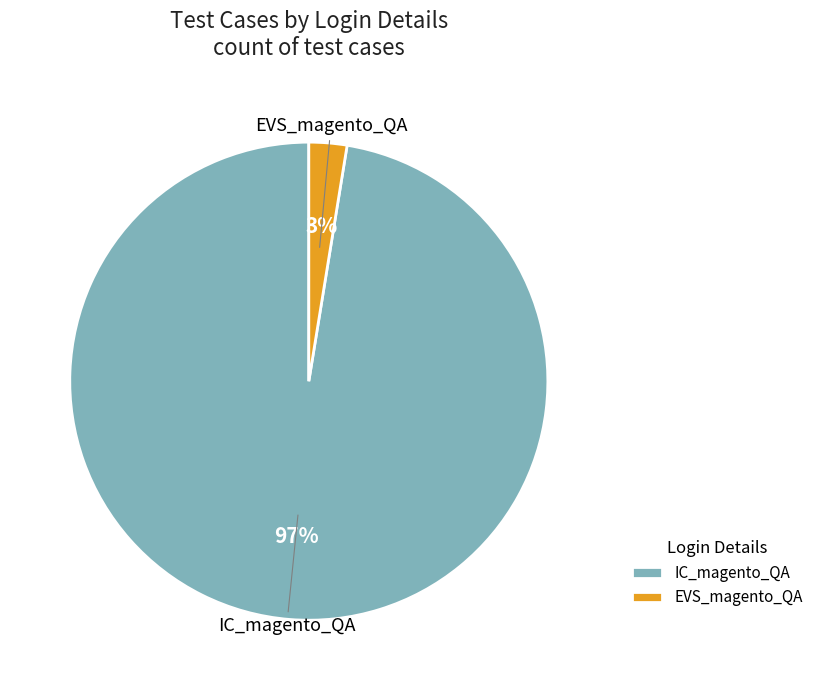

Is it true that IC_magento_QA is 97% of the pie?

True